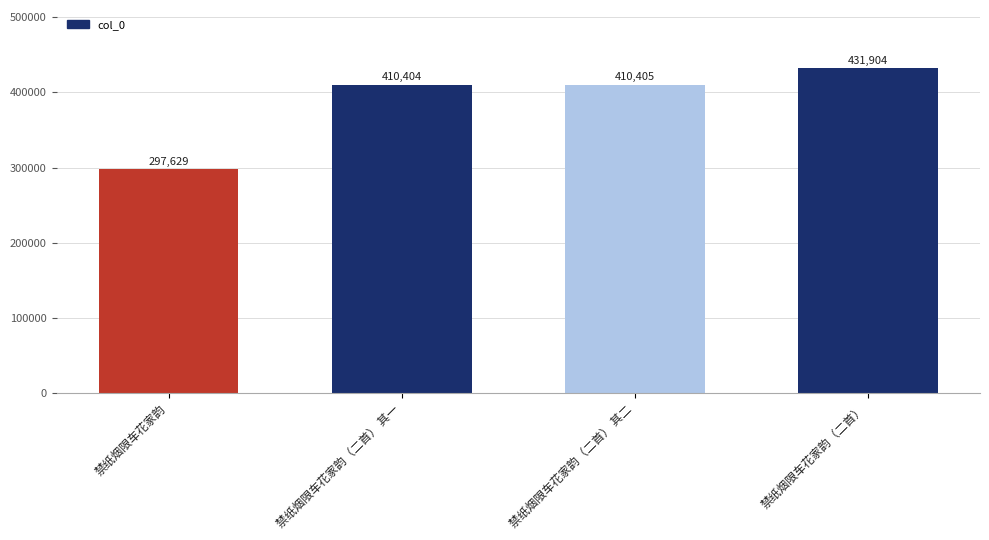

How many data points are less than 410405?

2